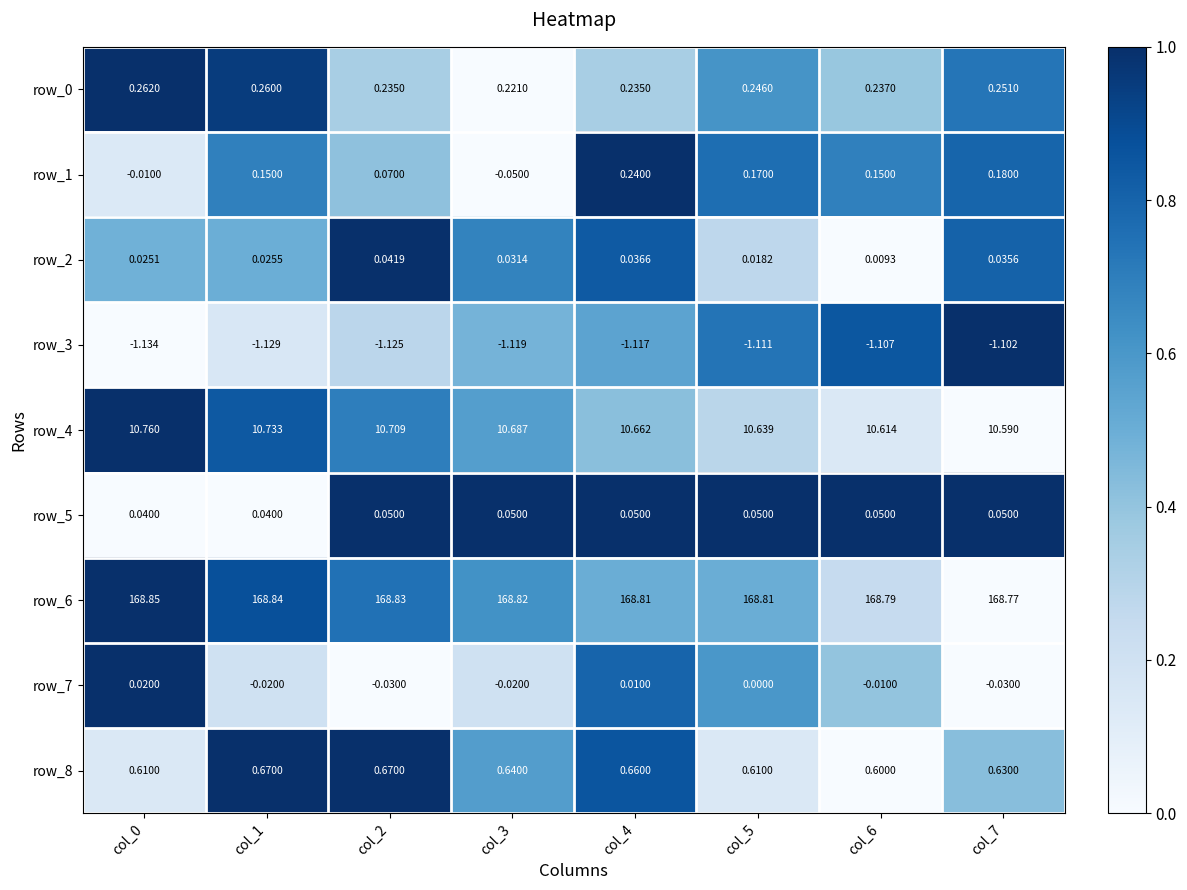

Is the value of row_0 at col_6 greater than the value of row_4 at col_6?

No